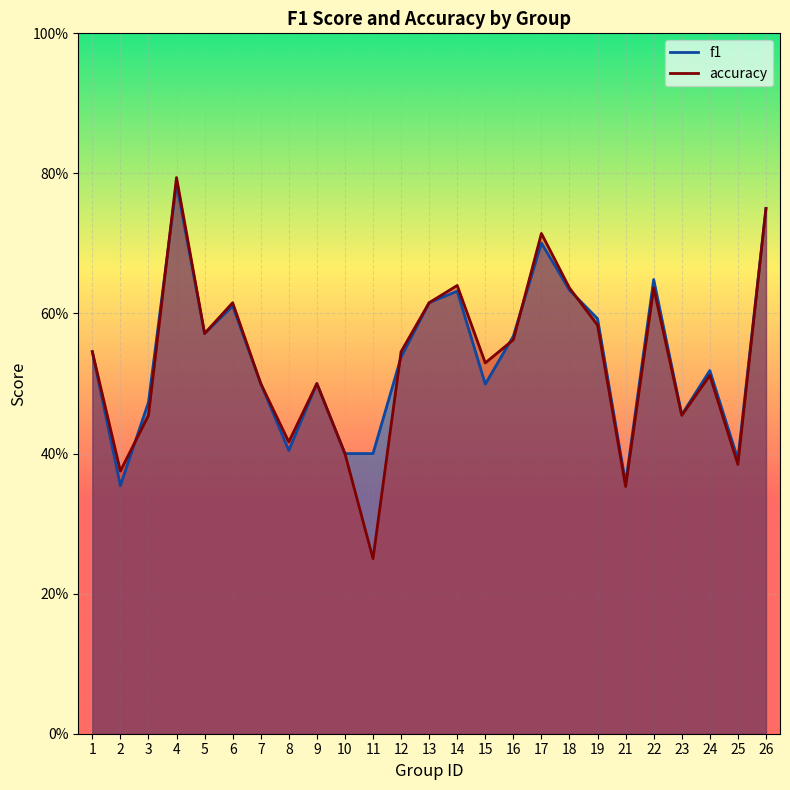

What is the highest value of the accuracy series?

0.8